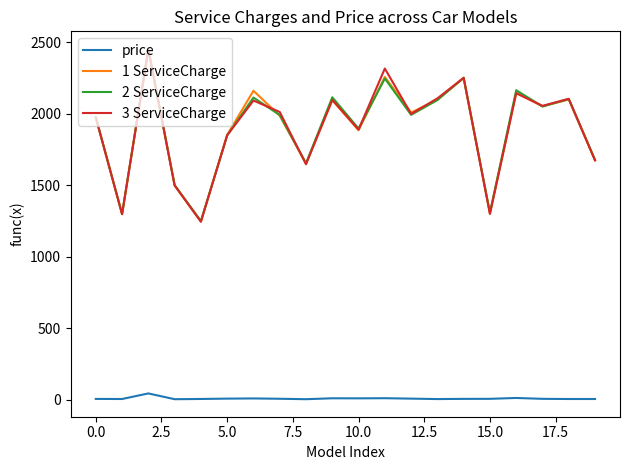

What is the maximum value shown in the chart?

2453.1